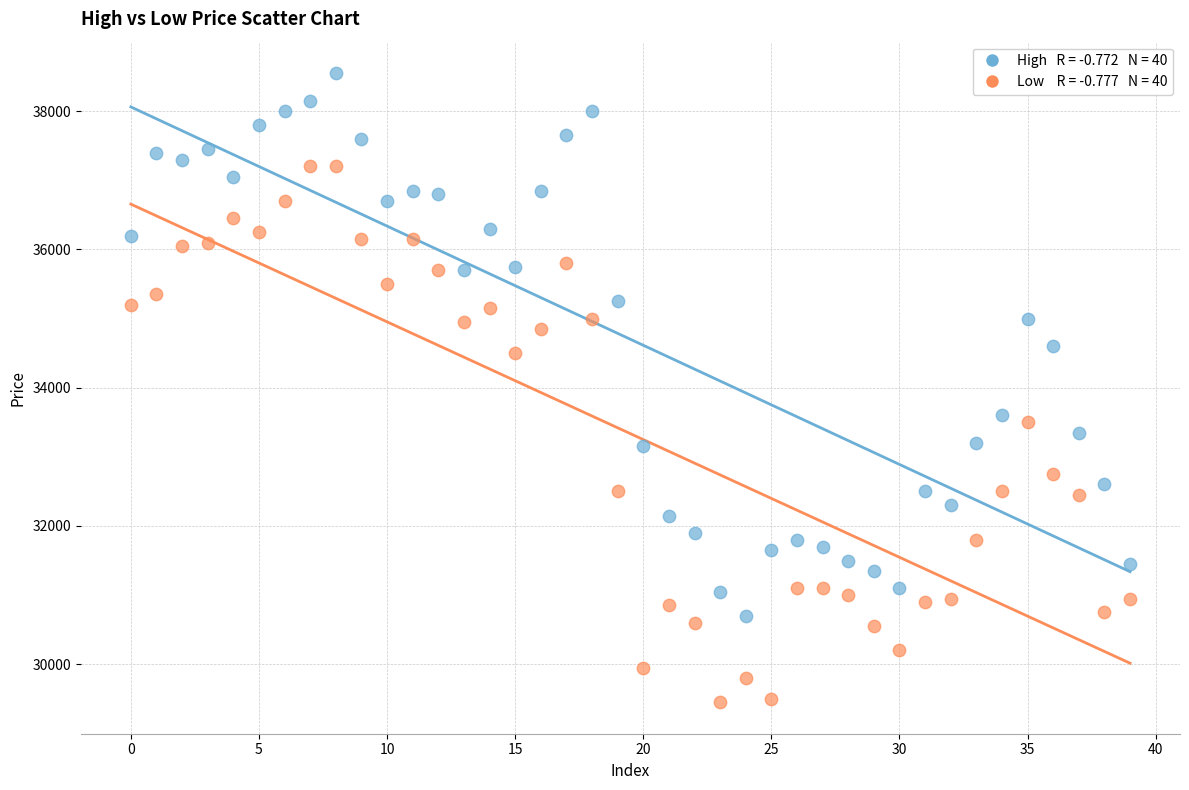

Across all data points, what is the range of Y values (max minus min)?

9100